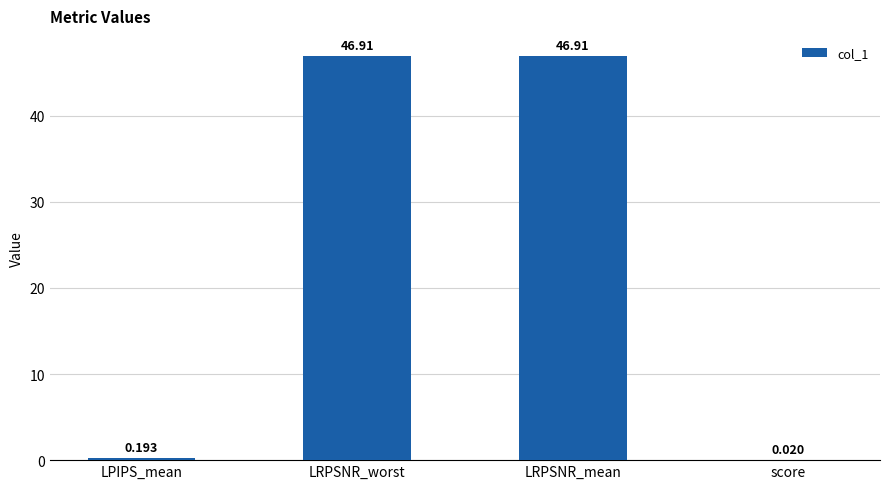

How many data points are above 46?

2